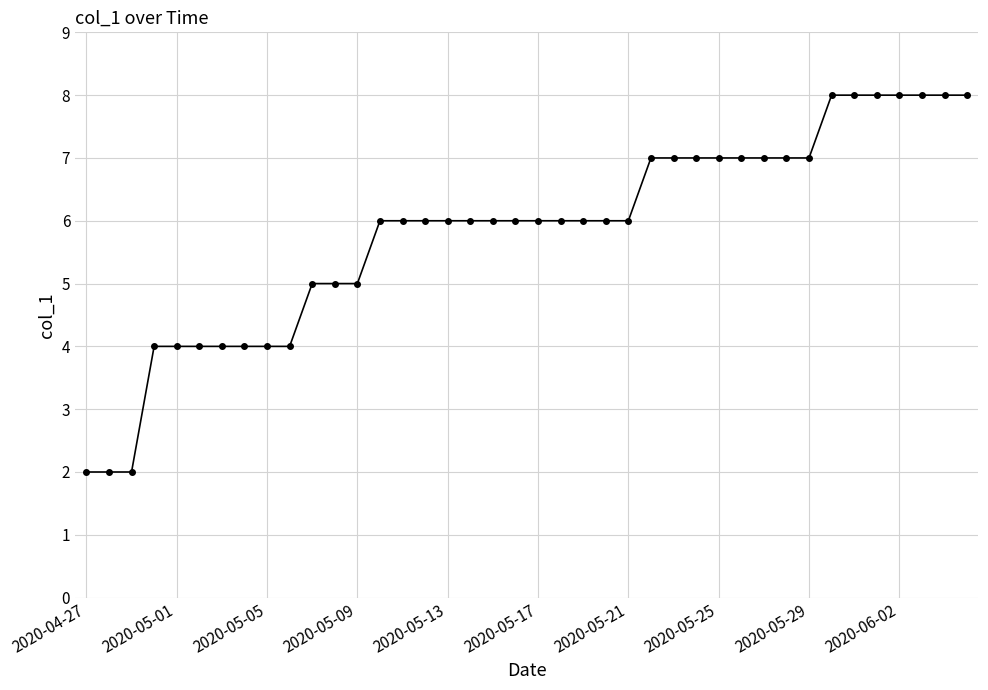

Does the chart display data point markers on the line(s)?

Yes